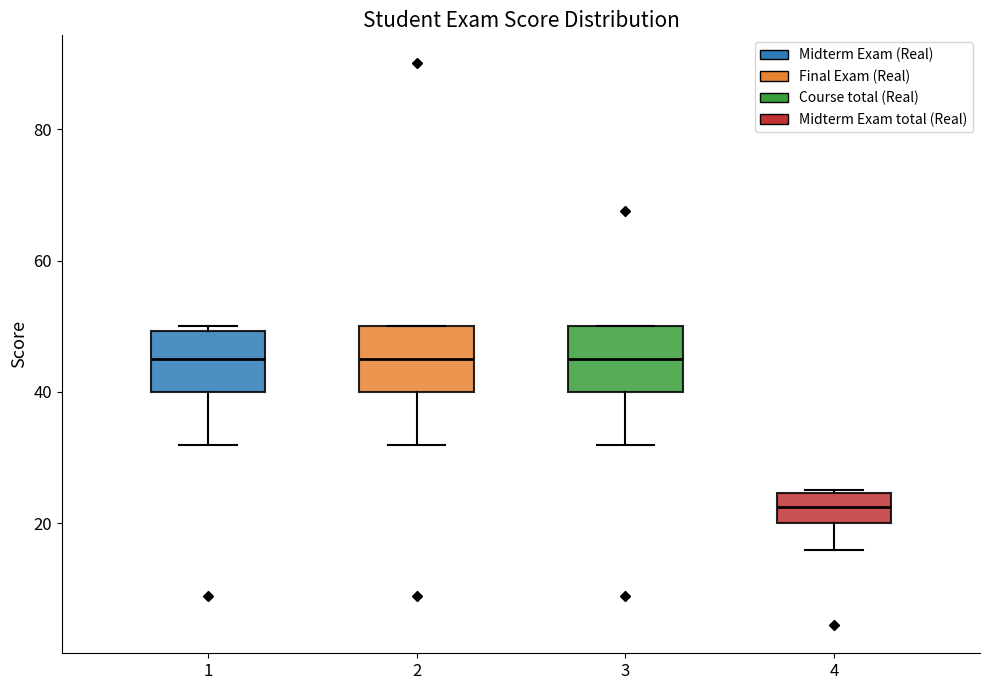

Reading left to right, read every box against the y-axis: the position of its median line, the range the box covers, and the ends of its whiskers. The values are not printed on the chart, so give them approximately, as read against the axis.

1: median 46, box 40 to 50, whiskers 32 to 50 (just above the box's upper edge)
2: median 46, box 40 to 50, whiskers 32 to 50
3: median 46, box 40 to 50, whiskers 32 to 50
4: median 22, box 20 to 24, whiskers 16 to 26